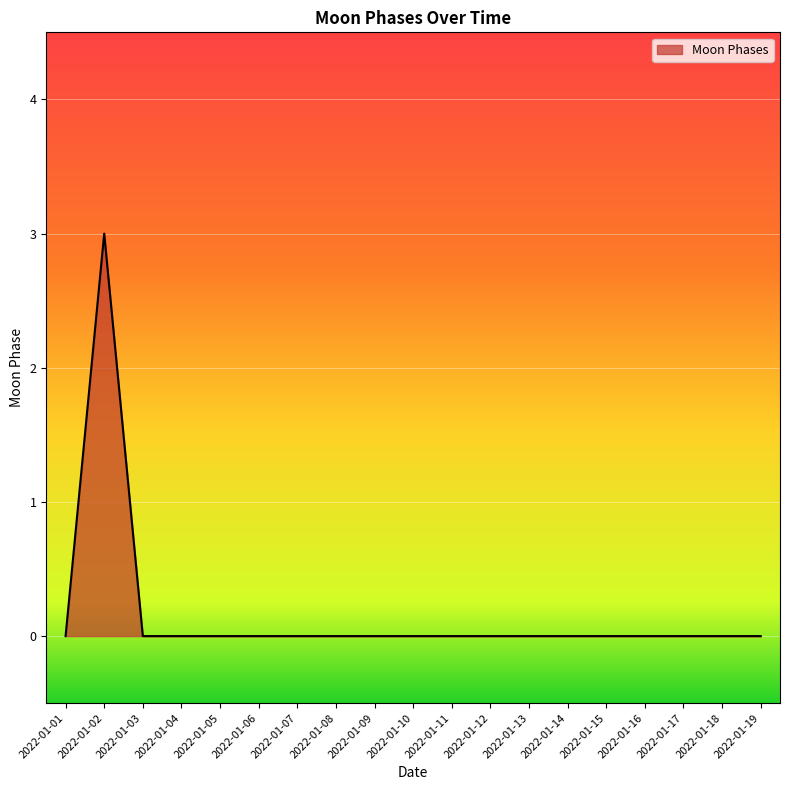

At which category does the chart reach its peak across all series?

2022-01-02